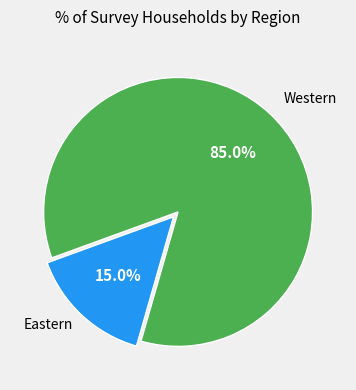

Is there any slice that represents more than half of the pie?

Yes